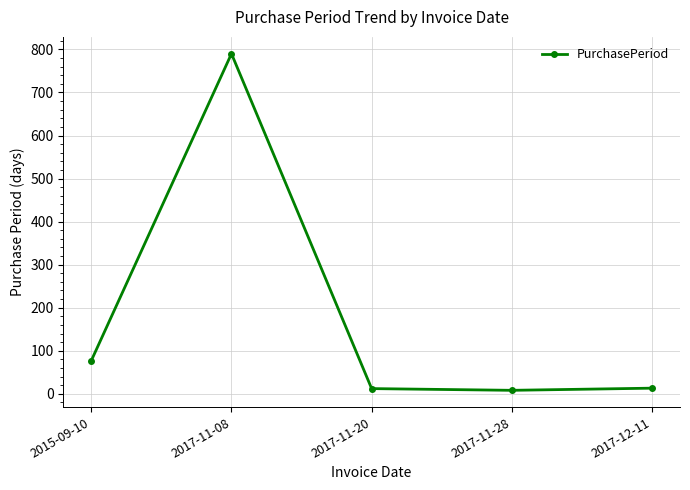

What is the value of the 4th point from the left?

8